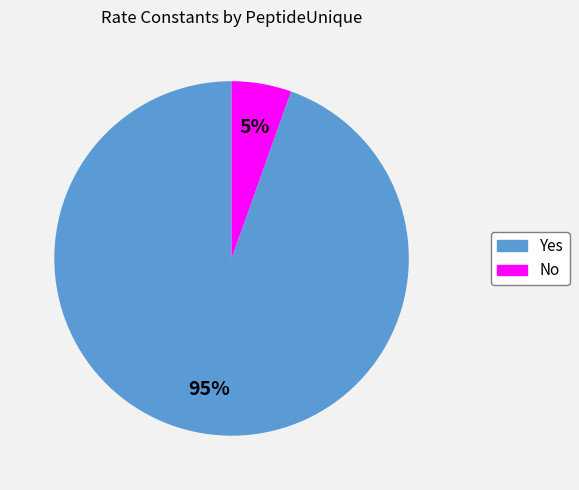

Is there any slice that represents more than half of the pie?

Yes